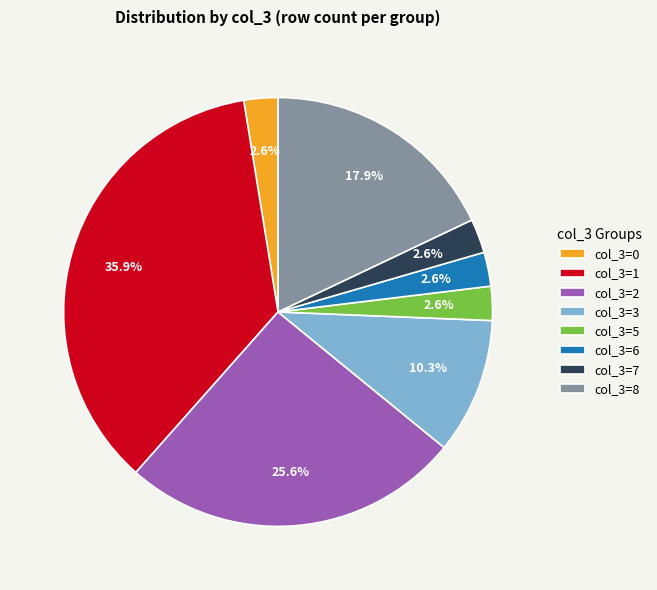

Is col_3=6 the majority of the pie?

No